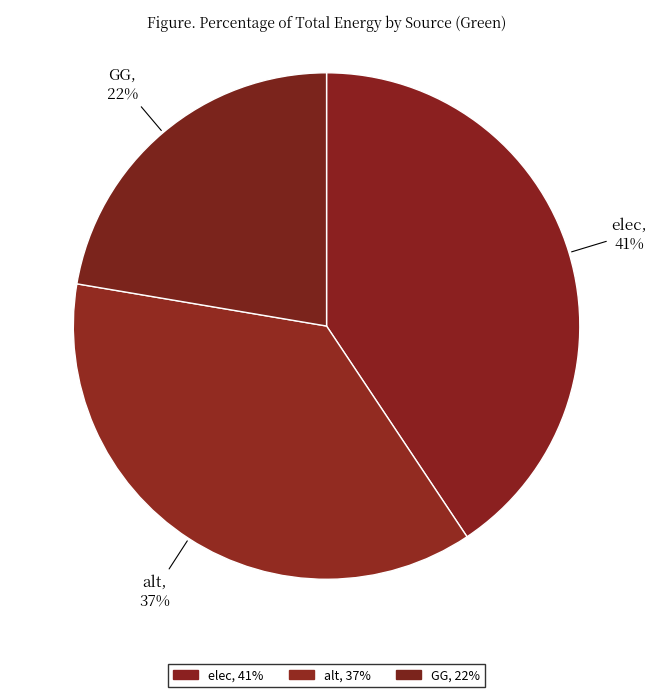

How many slices are in this pie chart?

3